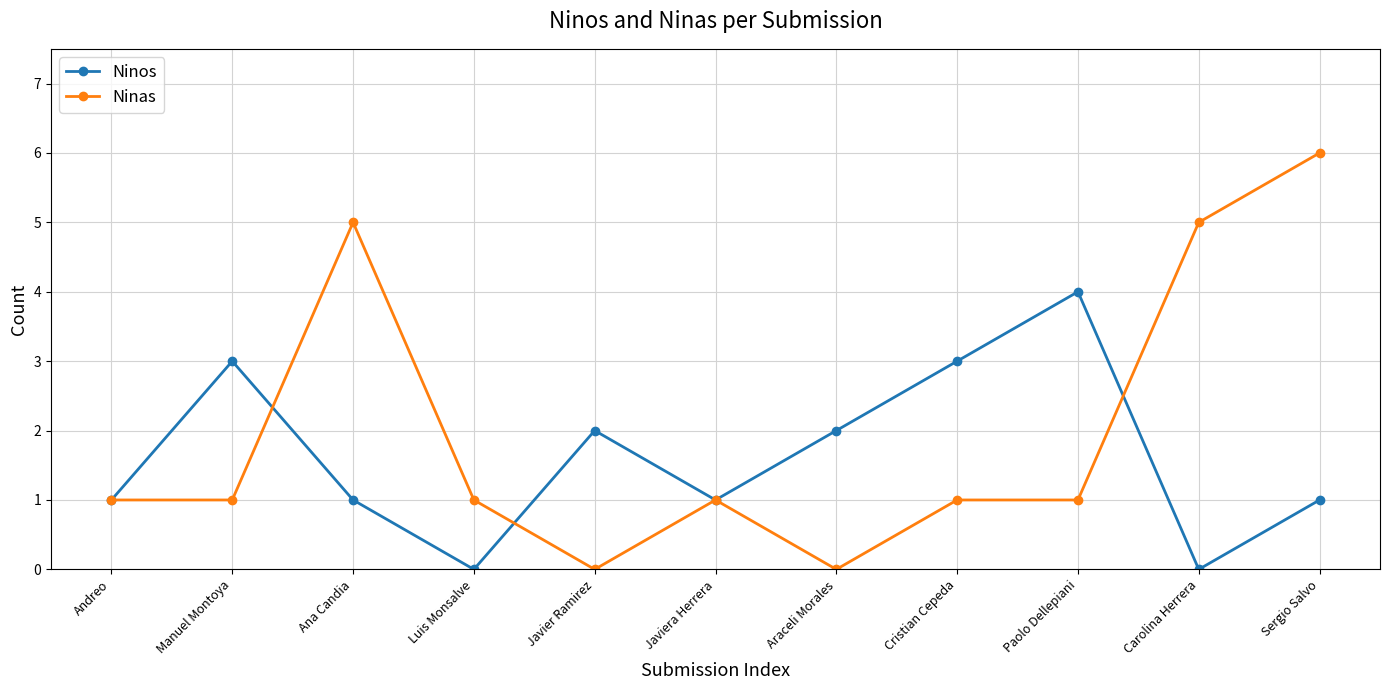

Rank the series at Manuel Montoya from lowest to highest value.

Ninas, Ninos